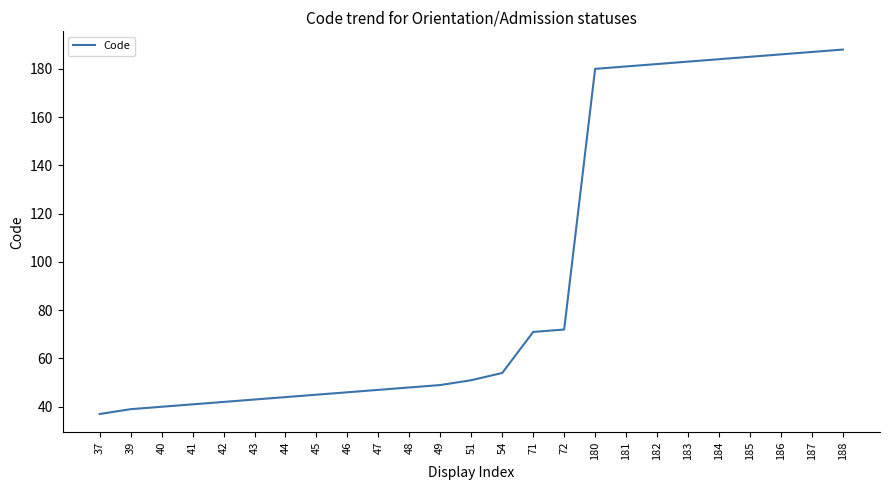

Approximately how many times larger is the value at 44 compared to 42?

1.0